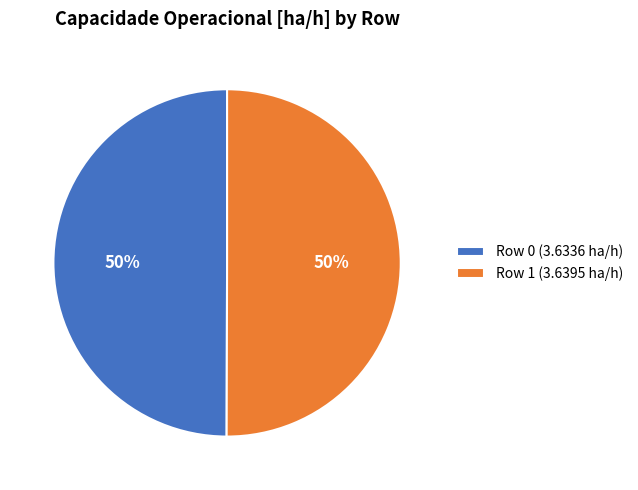

Do Row 1 (3.6395 ha/h) and Row 0 (3.6336 ha/h) together represent more than half of the pie?

Yes